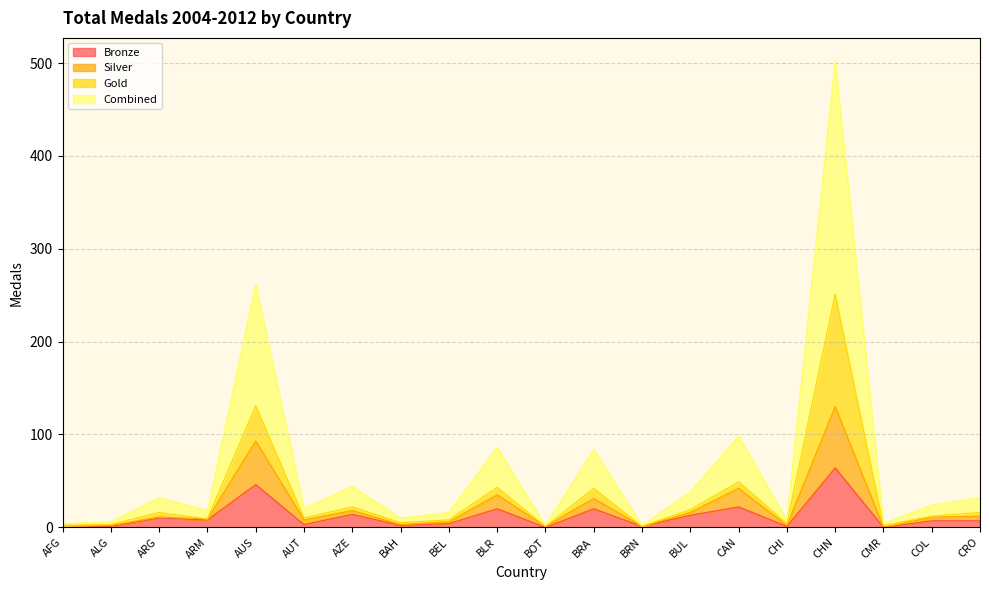

At which category is the sum across all series the highest?

CHN